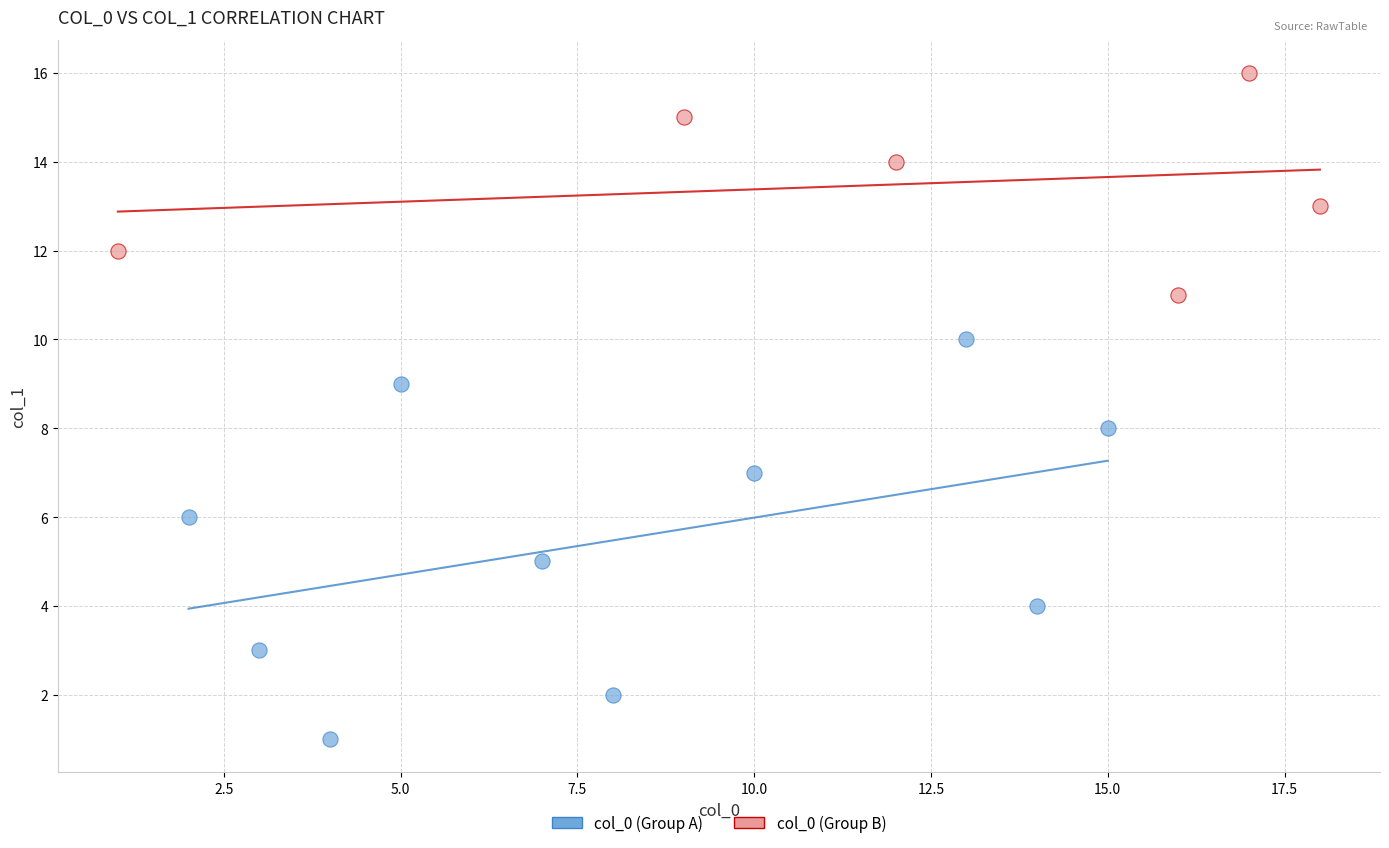

Which series contains the lowest Y value?

col_0 (Group A)